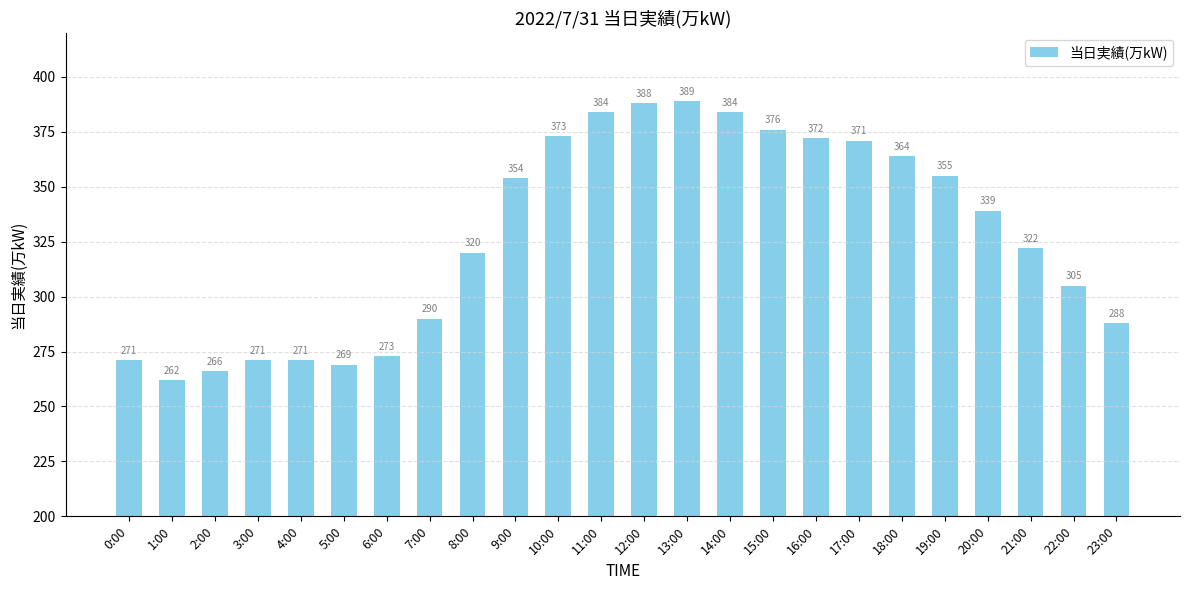

Approximately how many times larger is the value at 11:00 compared to 15:00?

1.0